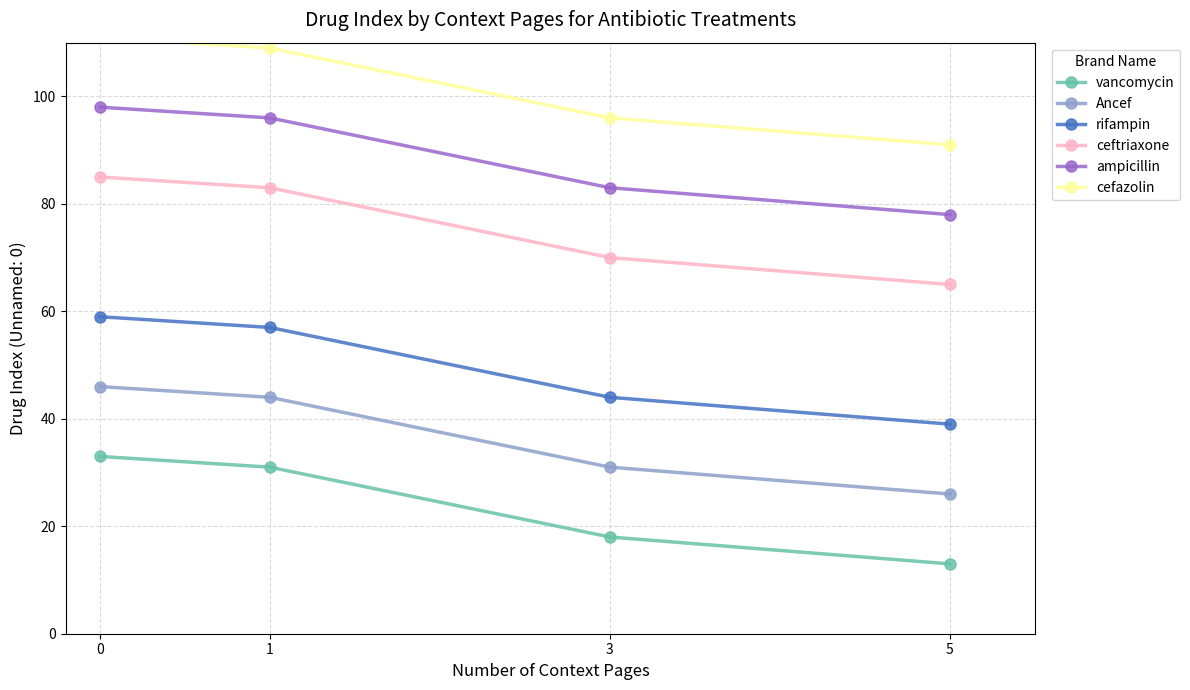

True or false: cefazolin and ampicillin cross at least once.

False